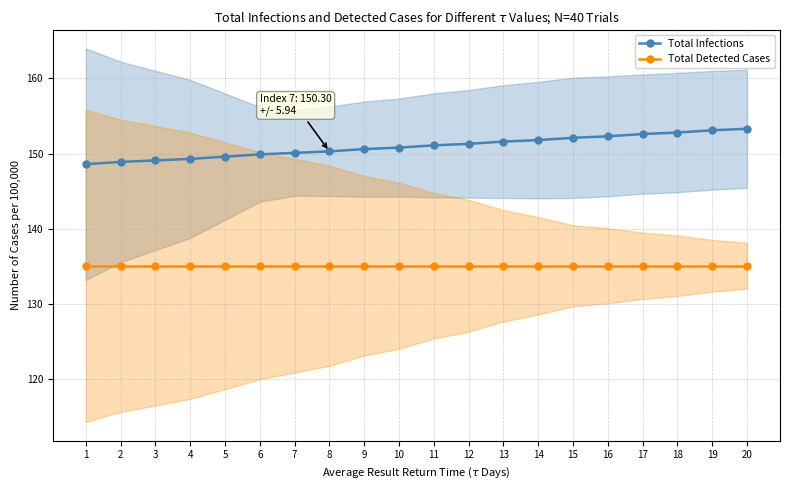

The value of Total Infections at 19 is 153.1. True or false?

True